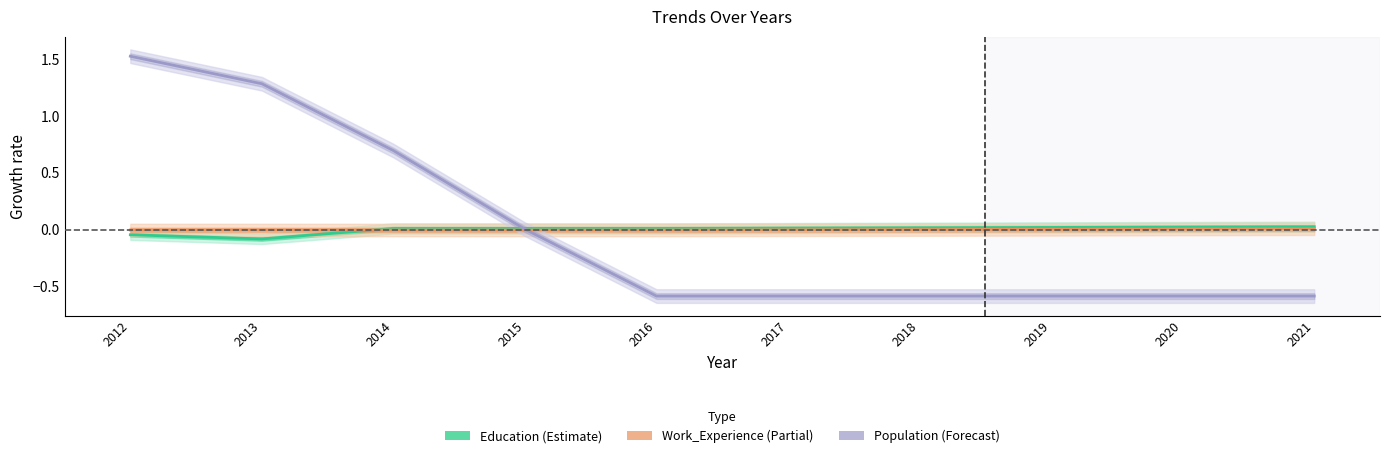

Between 2015 and 2016, which is larger?

2015